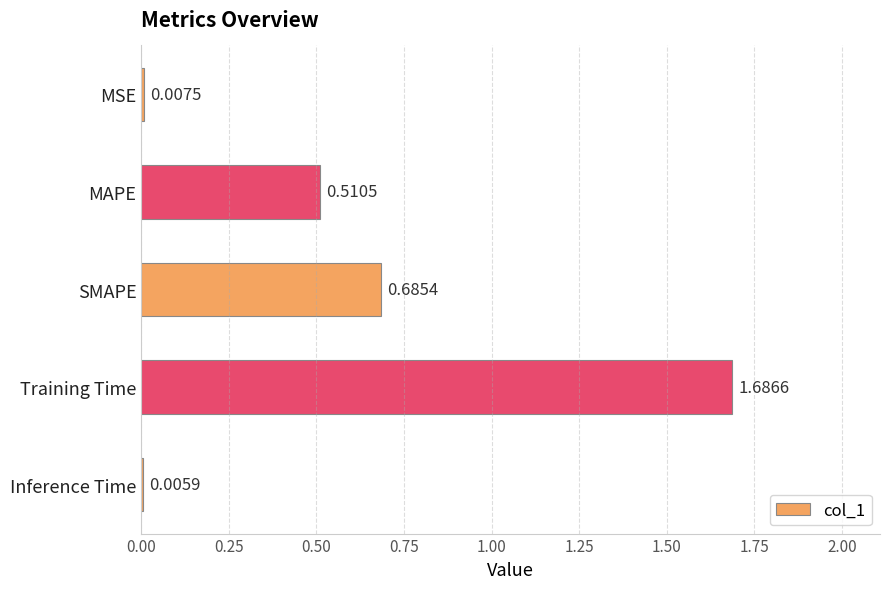

What is the ratio of the value at MAPE to the value at Training Time?

0.3